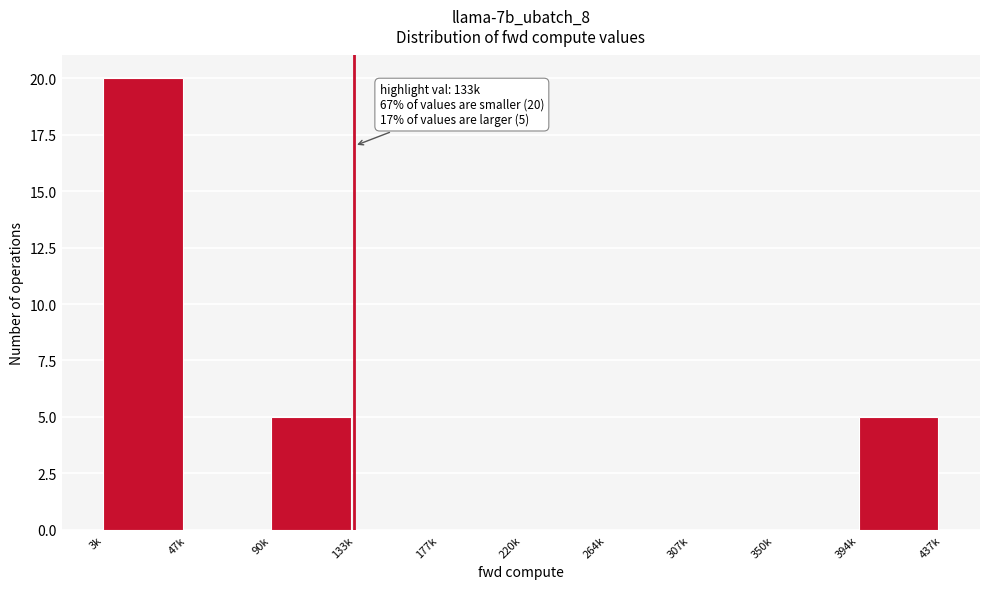

Reading left to right, transcribe all the data shown in this chart.

3k=20	47k=0	90k=5	133k=0	177k=0	220k=0	264k=0	307k=0	350k=0	394k=5